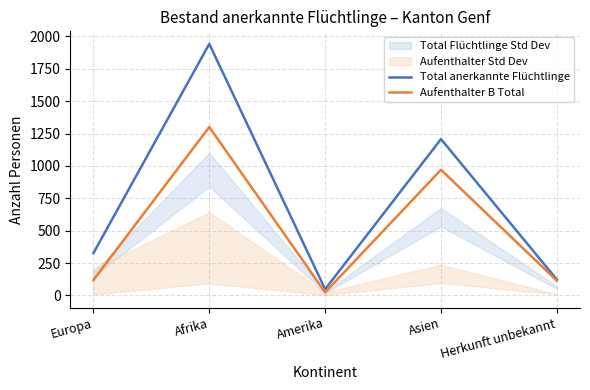

Which series has the largest total across all categories?

Total anerkannte Flüchtlinge